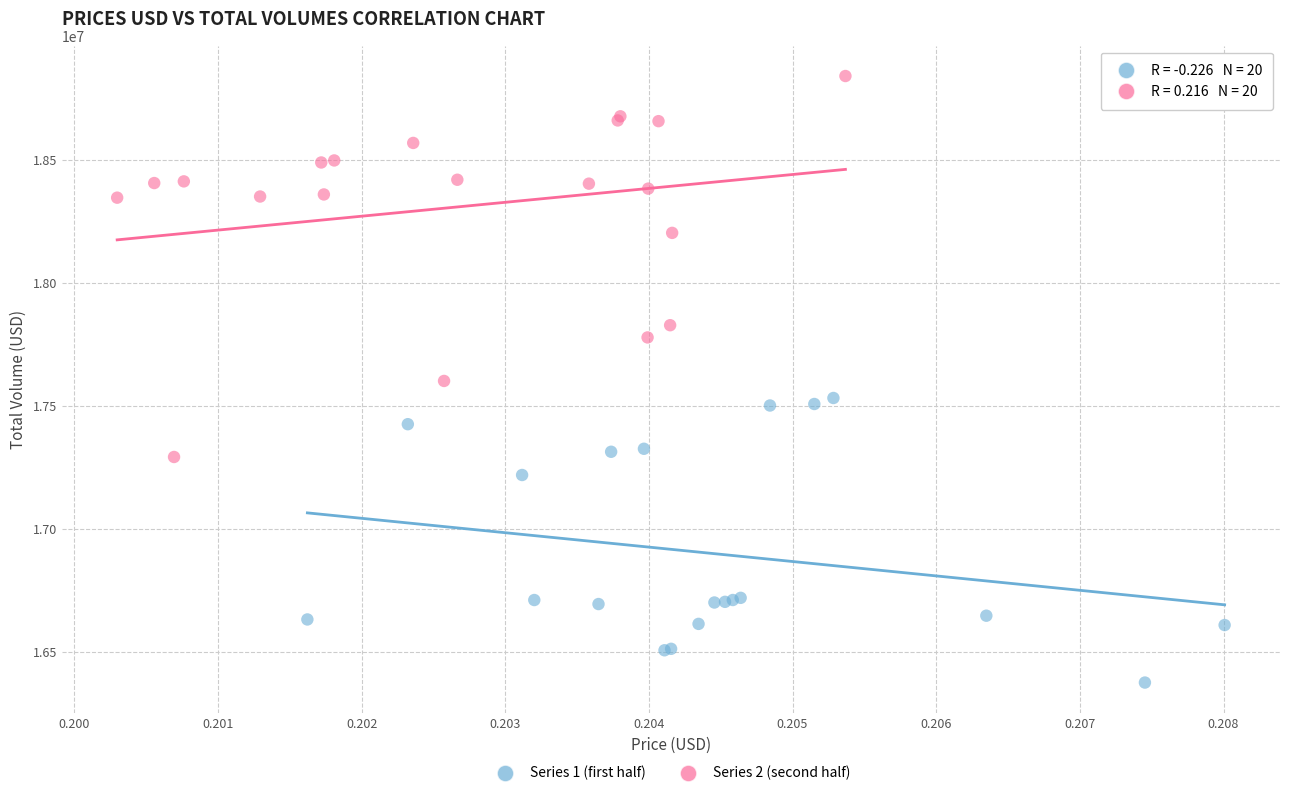

Which series reaches the minimum Y coordinate?

Series 1 (first half)